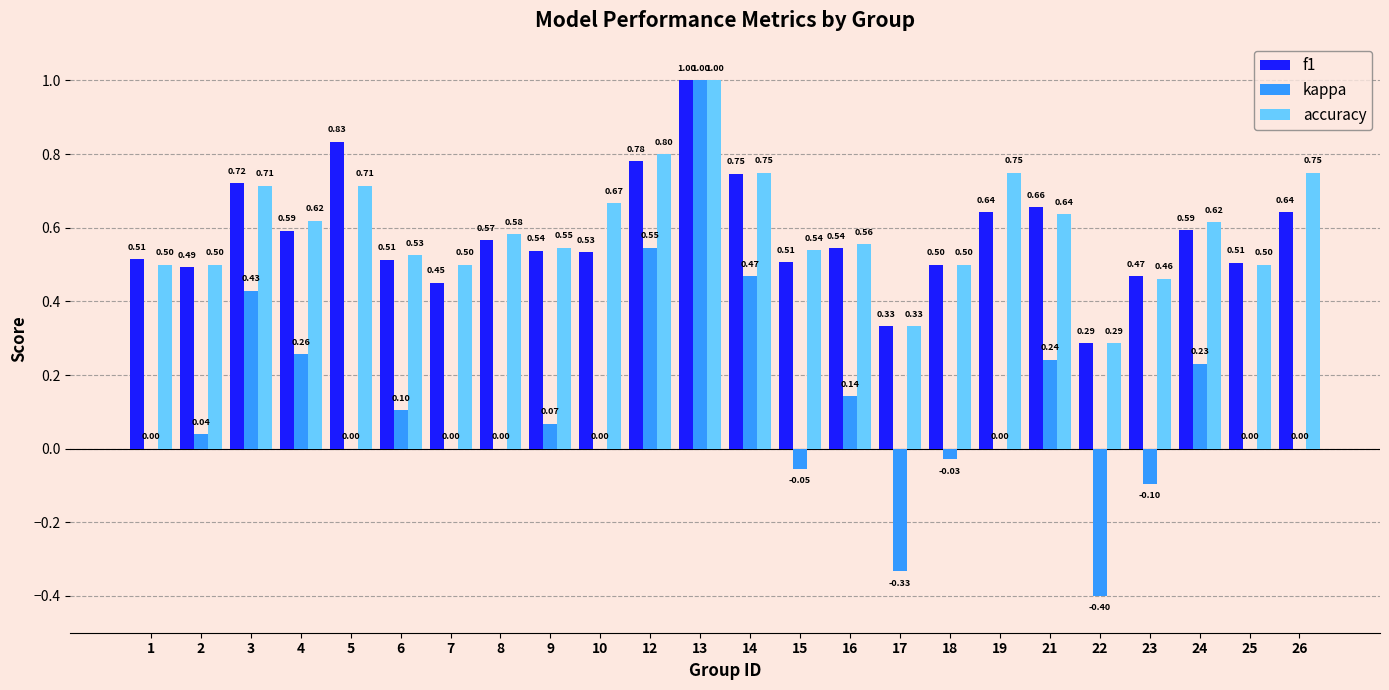

Where is f1 nearest to the value 0?

22